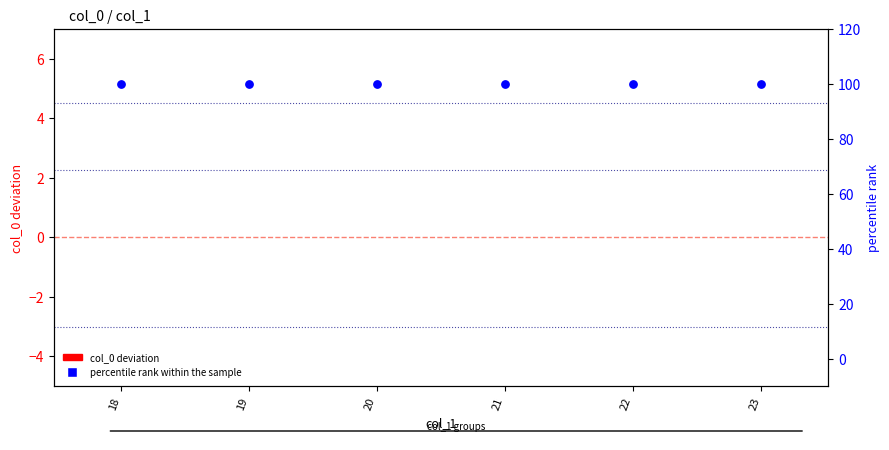

At which category is the sum across all series the highest?

18